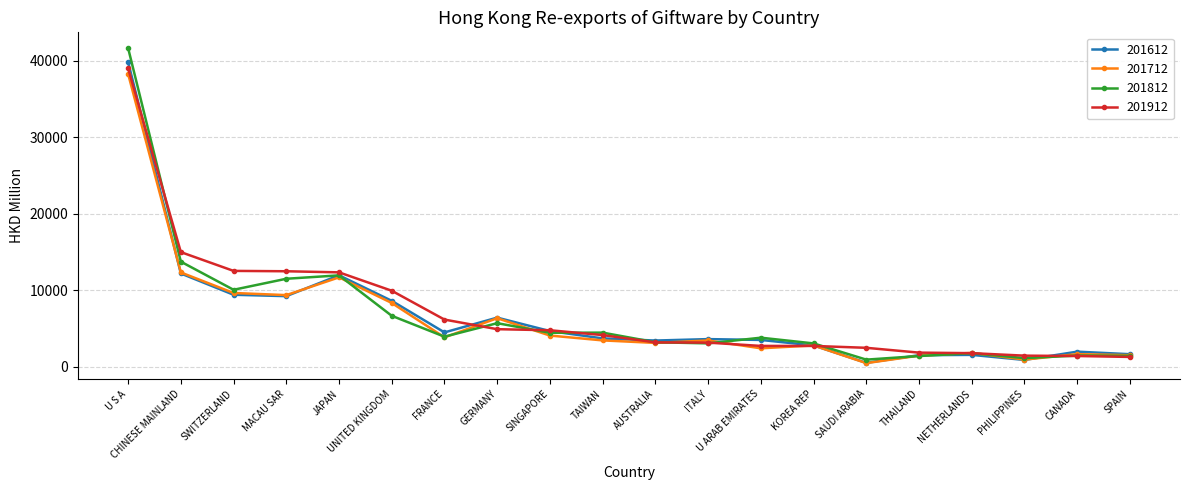

Which series has the widest spread of values?

201812